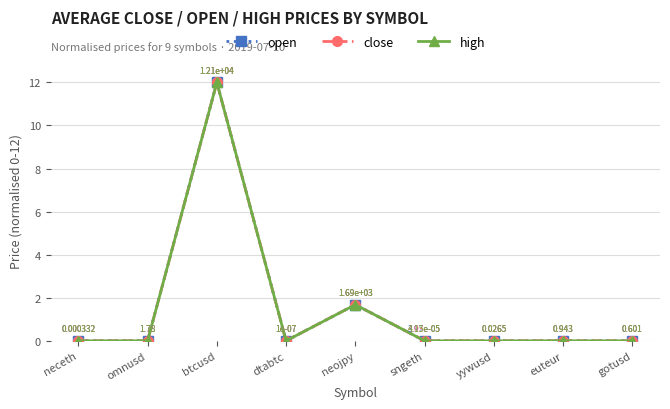

What is the label of the 9th point from the right?

neceth